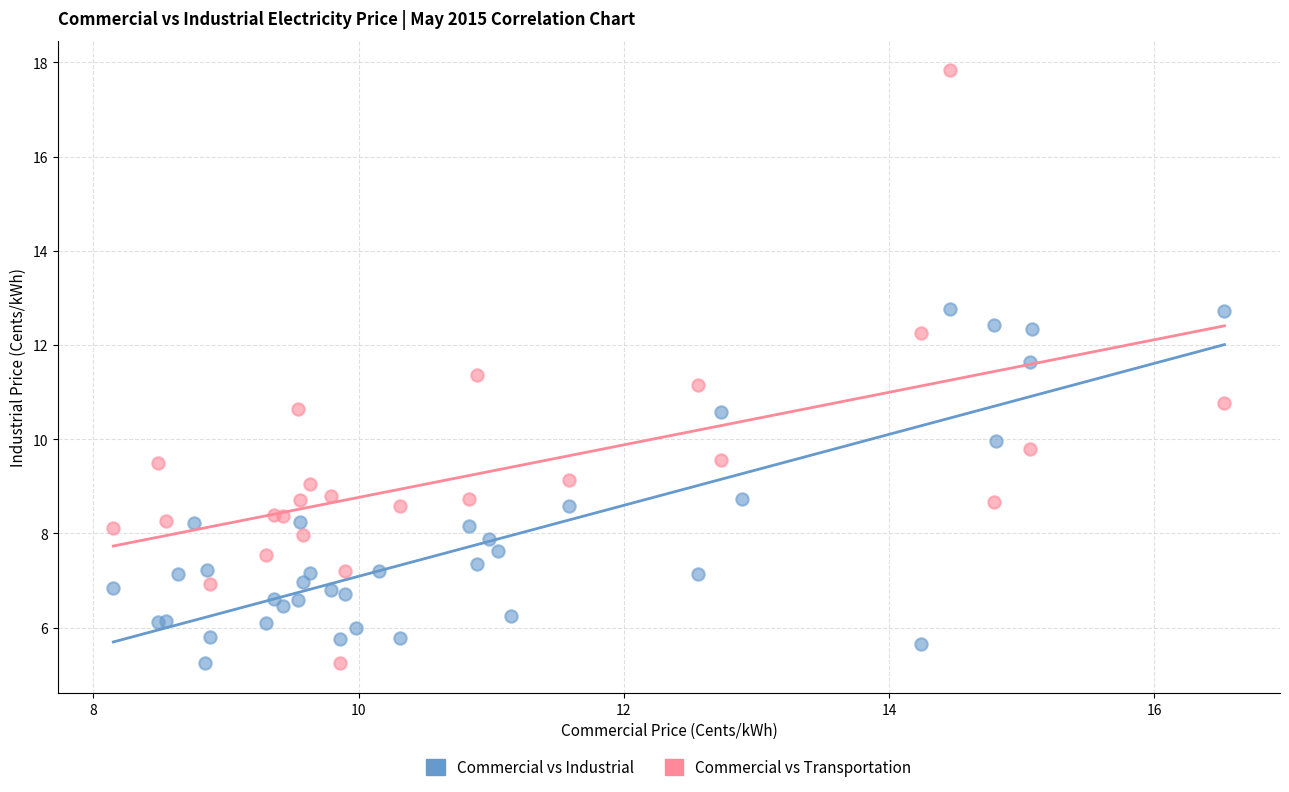

Which series contains the highest Y value?

Commercial vs Transportation